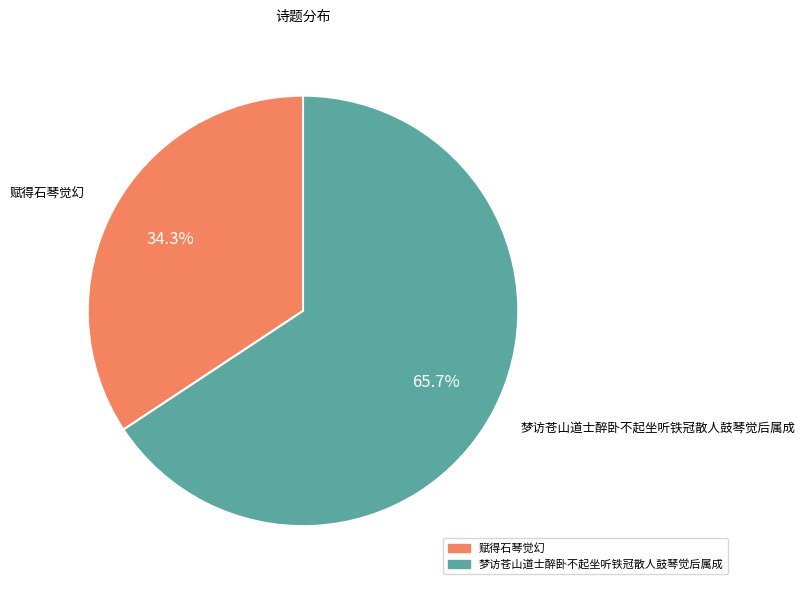

To the nearest percent, what is the average slice percentage?

50%